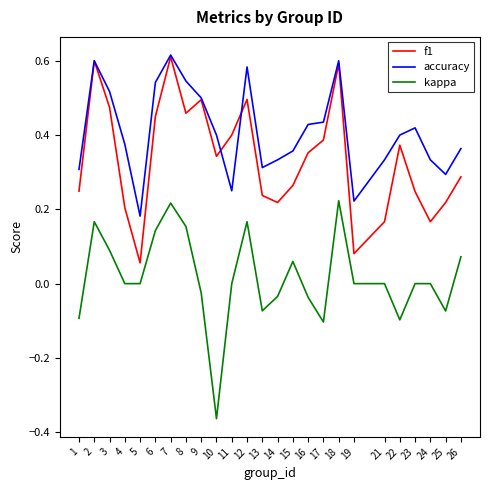

True or false: kappa and f1 intersect in this chart.

False